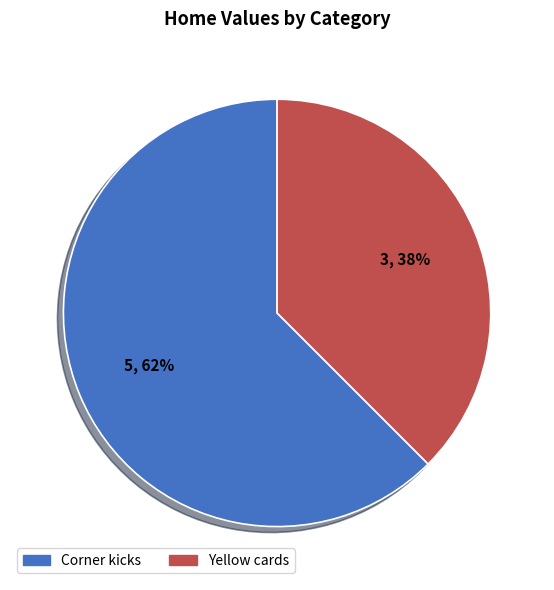

True or false: Corner kicks accounts for 49% of the total.

False